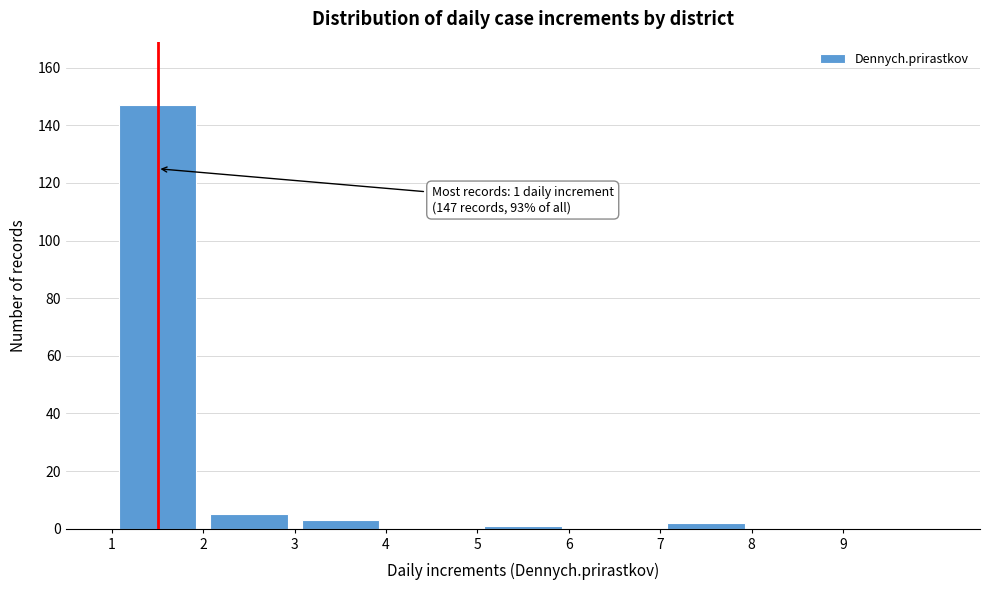

Over which range of the x-axis is the bar tallest?

1 to 2